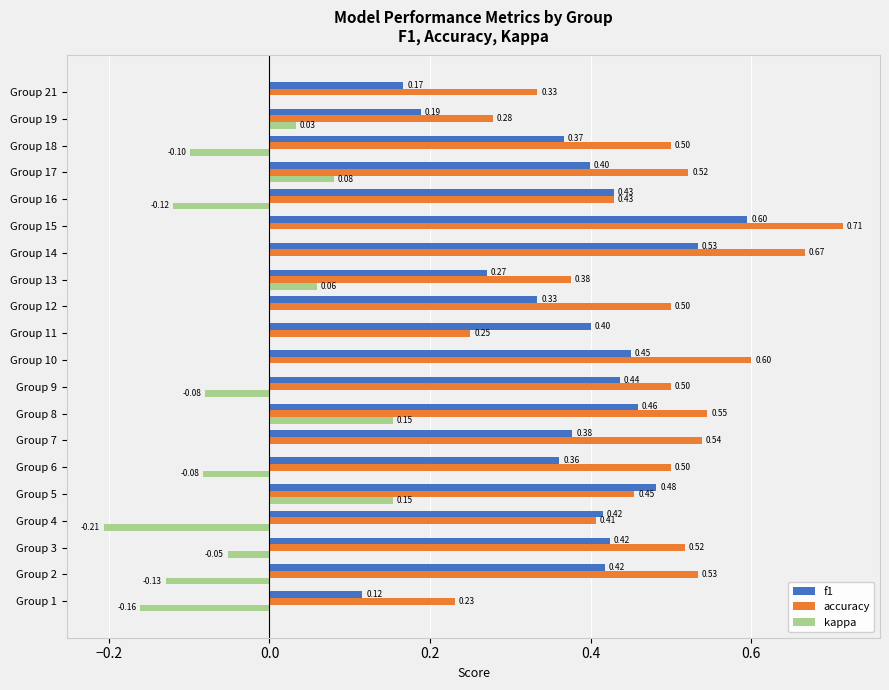

What is the sum of all f1 values?

7.6